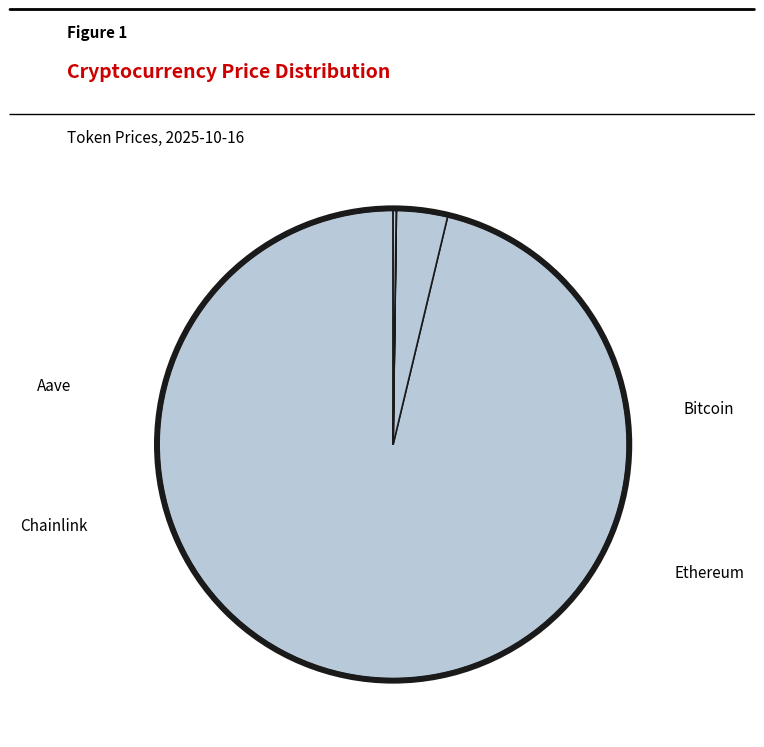

Combined, do Aave and Bitcoin account for over 50%?

Yes